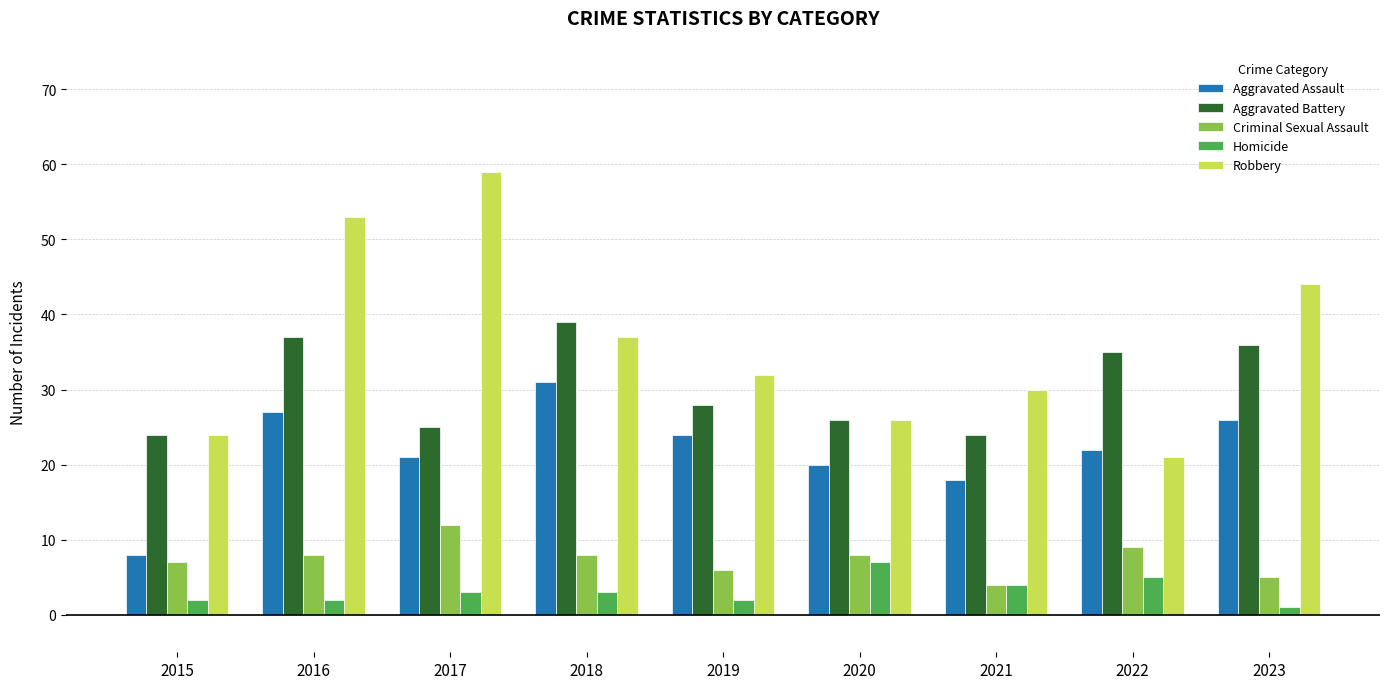

Is the value of Criminal Sexual Assault at 2023 greater than the value of Aggravated Assault at 2015?

No